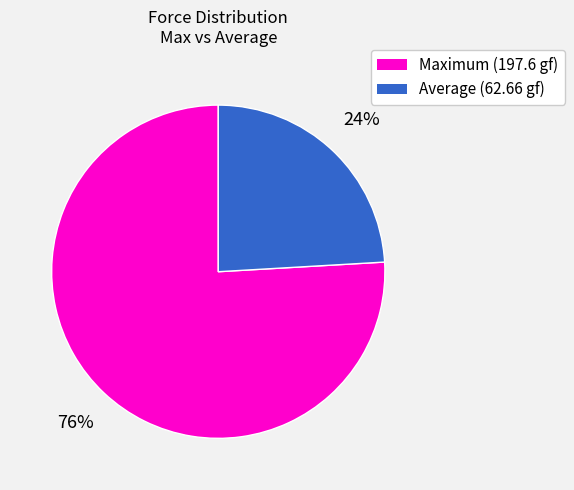

Is there any slice that represents more than half of the pie?

Yes